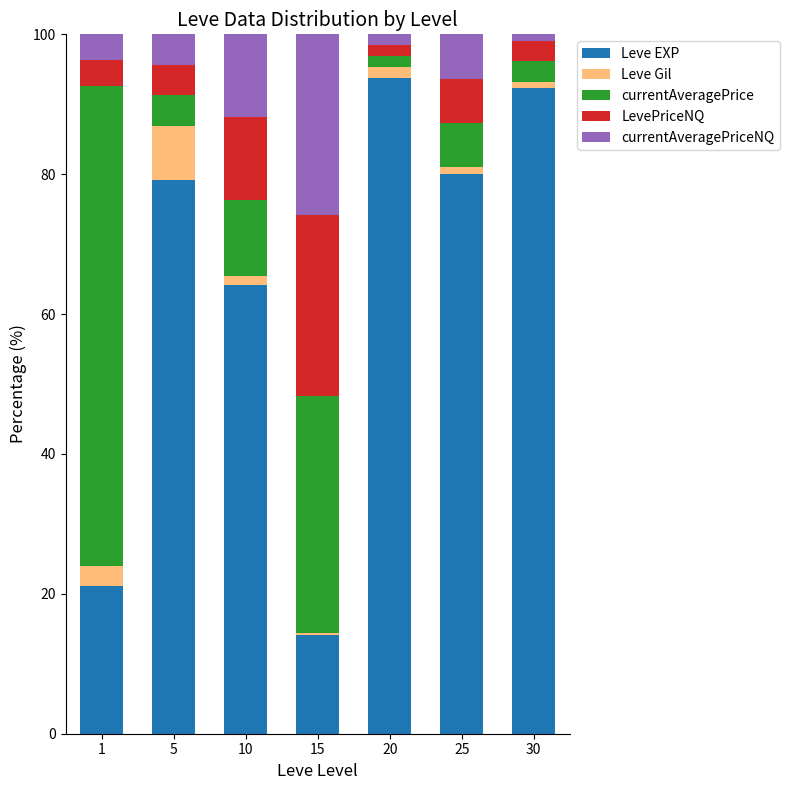

What is the highest value of the Leve EXP series?

93.8